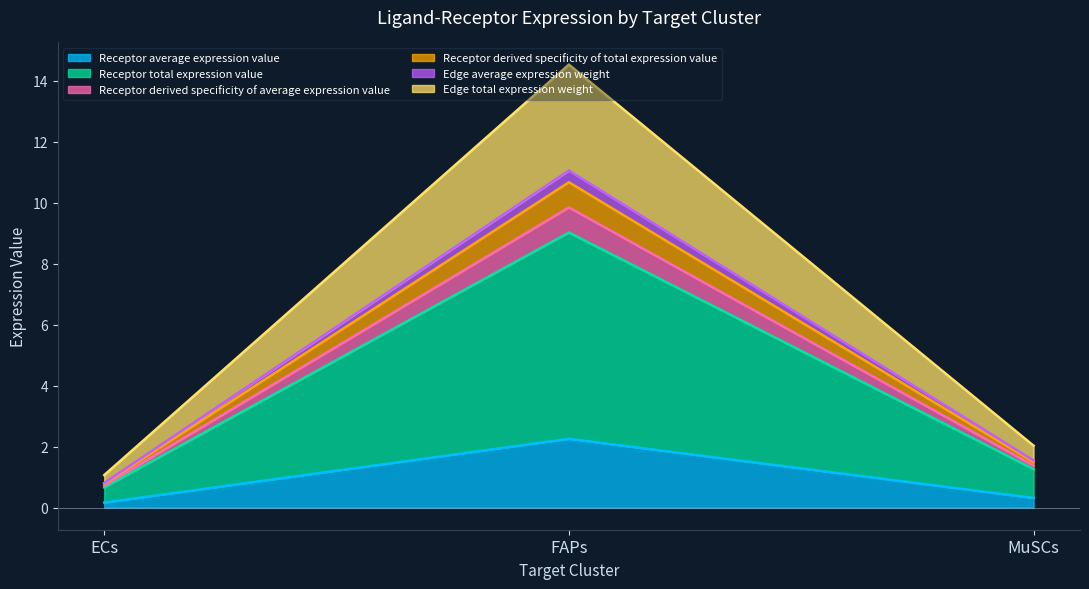

What is the spread (max minus min) of values at MuSCs?

1.7